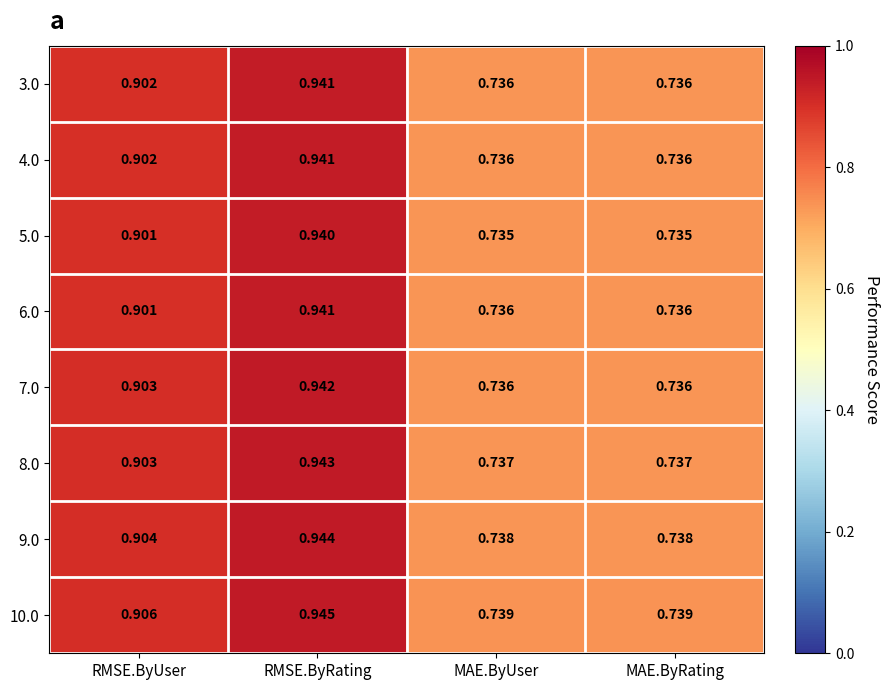

At which label does 10.0 reach its peak?

RMSE.ByRating